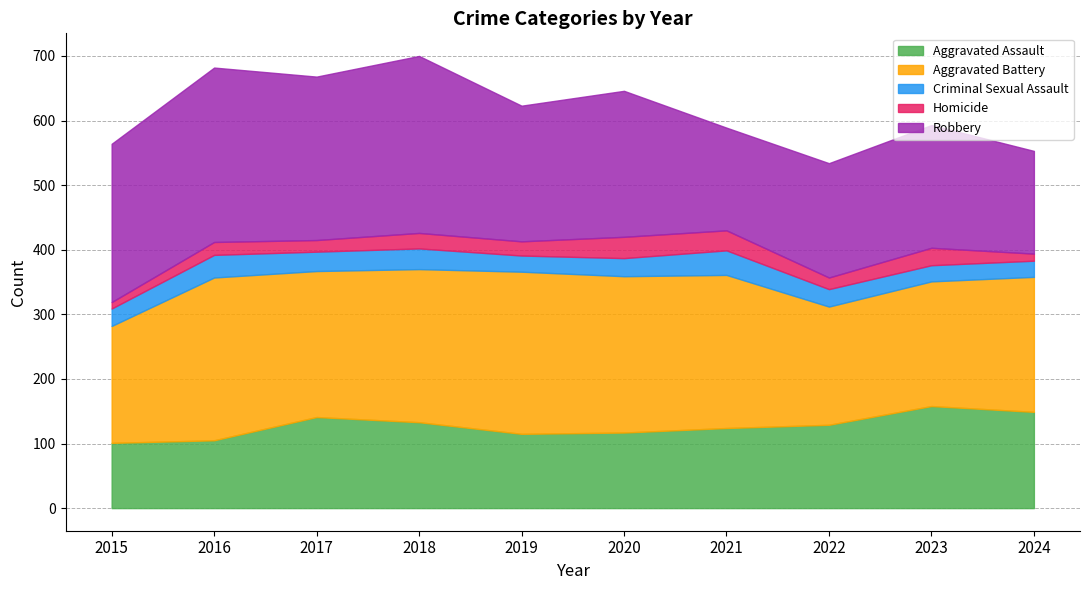

Which has a higher value, 2020 or 2015?

2020